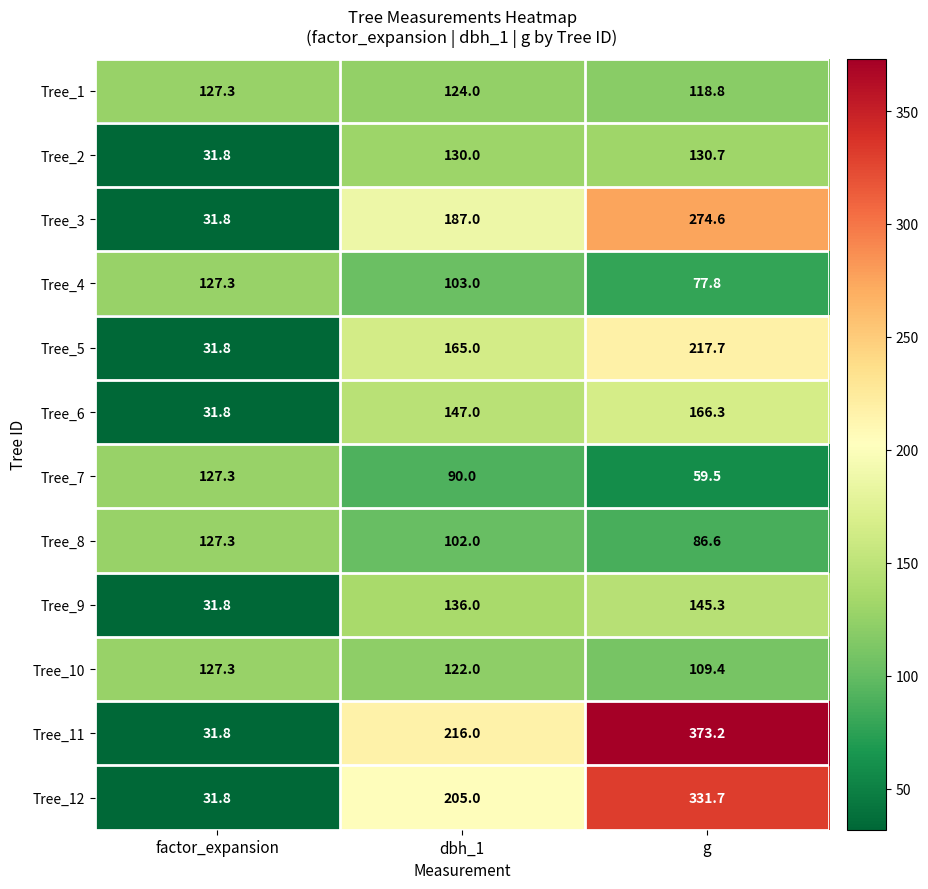

What is the average value of the Tree_12 series?

189.5